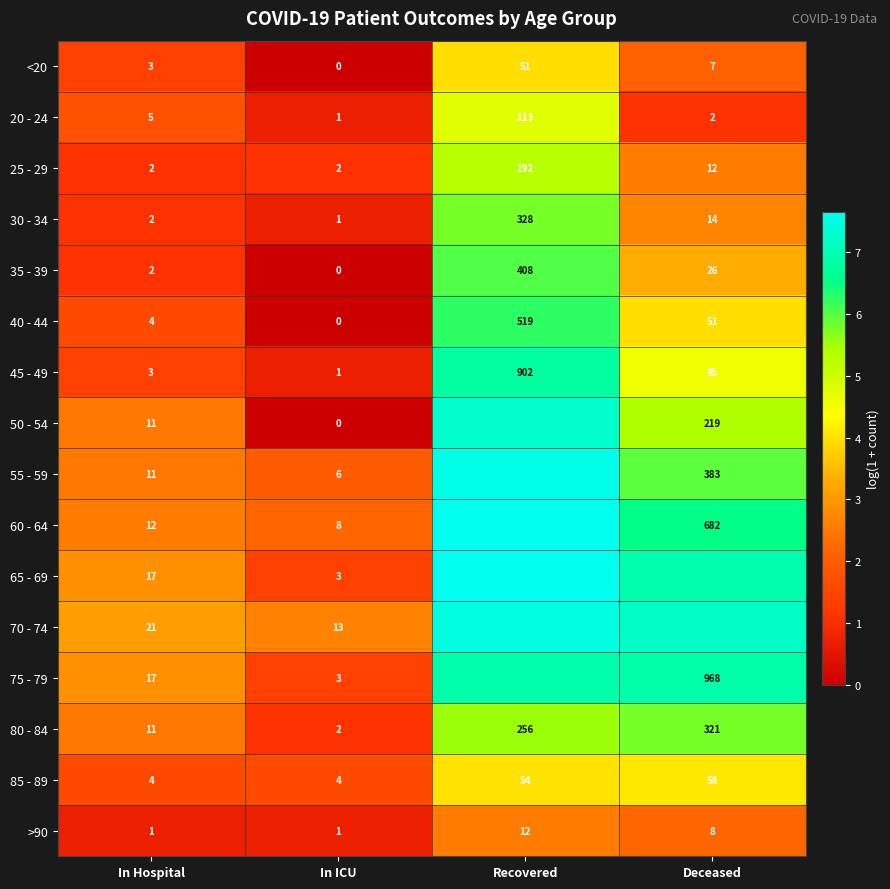

Which has a higher value, In Hospital or In ICU?

In Hospital